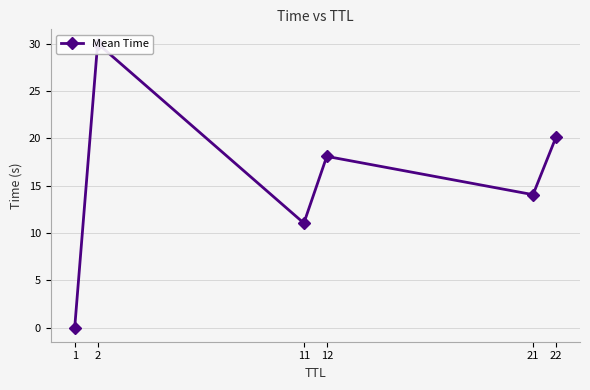

What is the change in value from 12 to 22?

+2.0